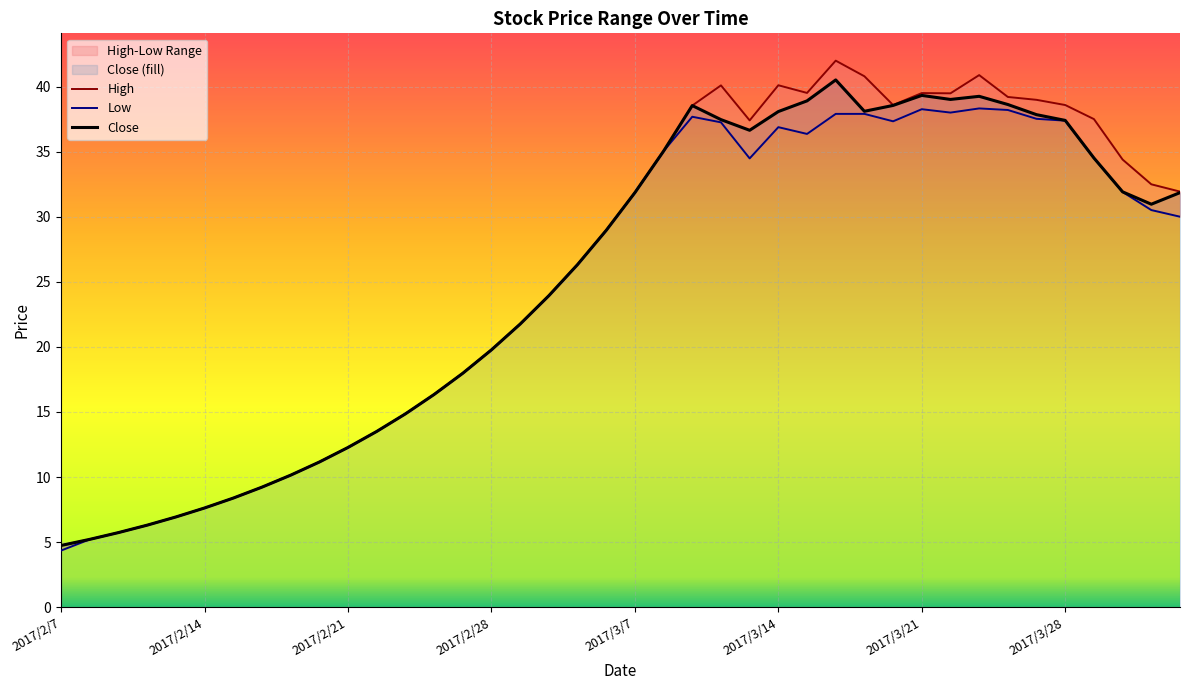

What is the highest value of the Close series?

40.5